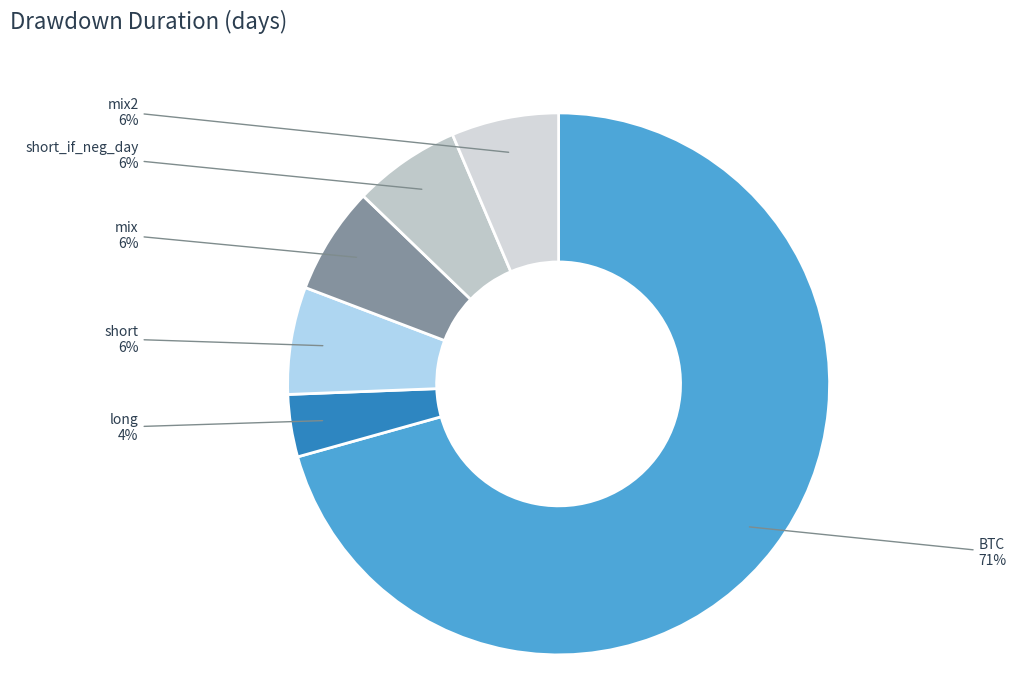

Which category has the biggest portion of the pie?

BTC